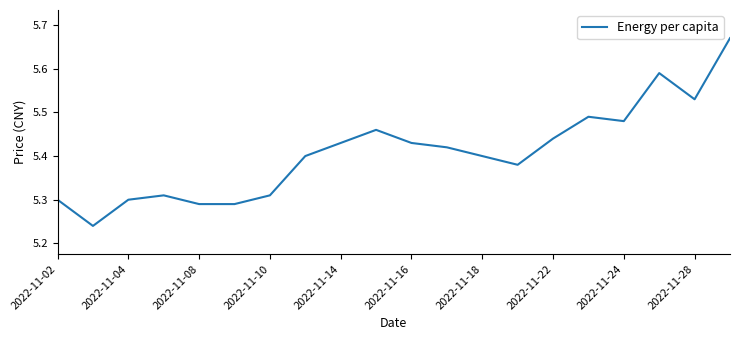

What is the difference between the maximum and minimum values?

0.4